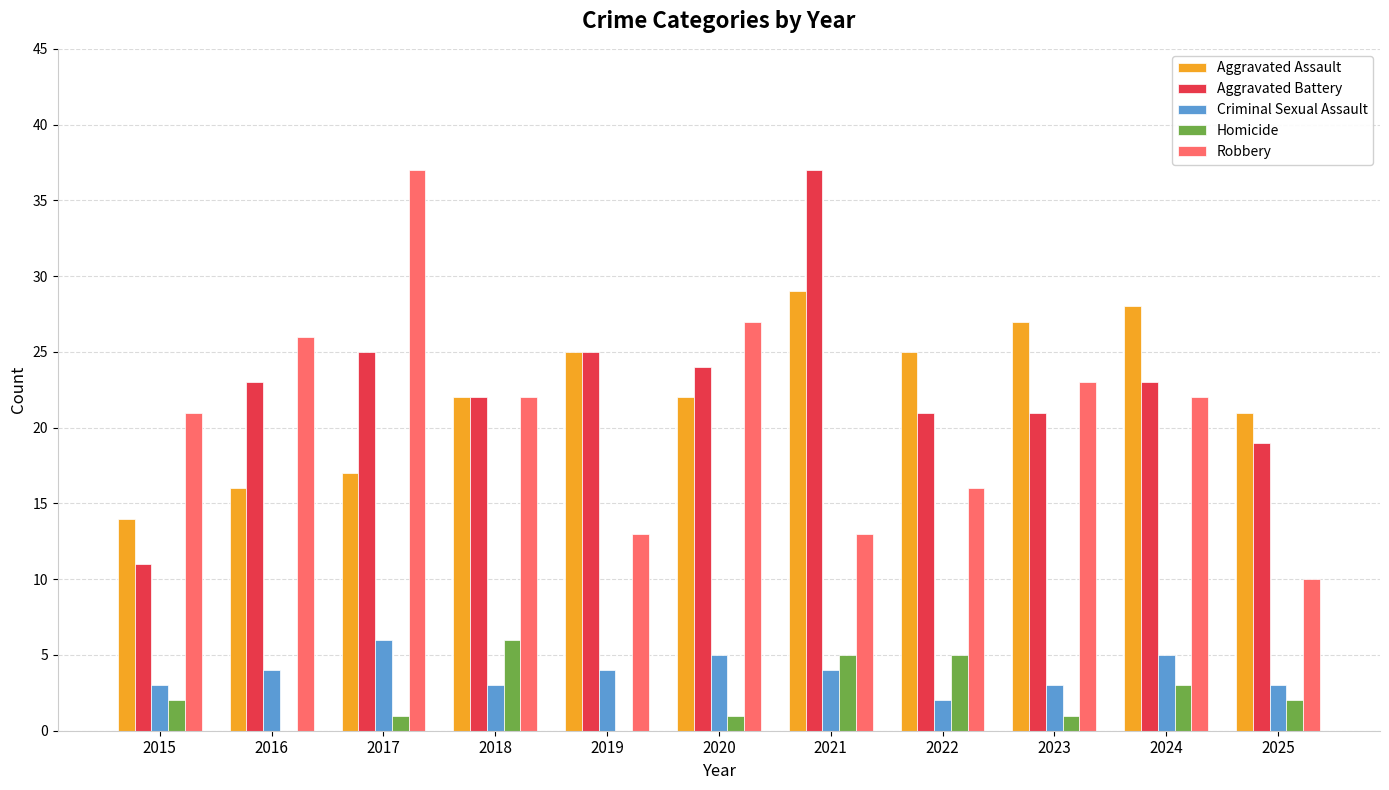

What is the total value across all series at 2020?

79